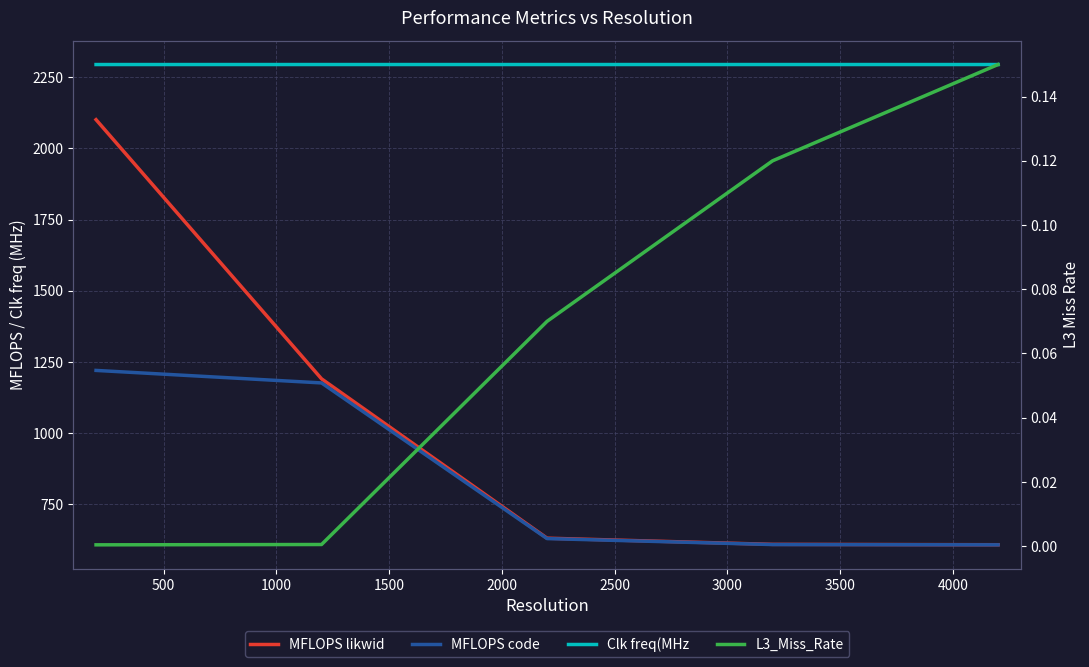

What is the lowest value of the Clk freq(MHz series?

2294.5